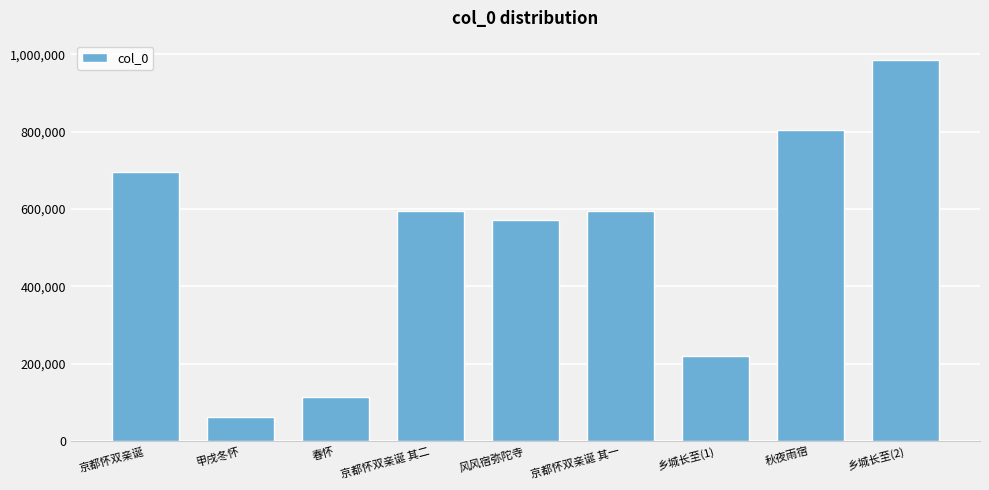

What is the average value?

515967